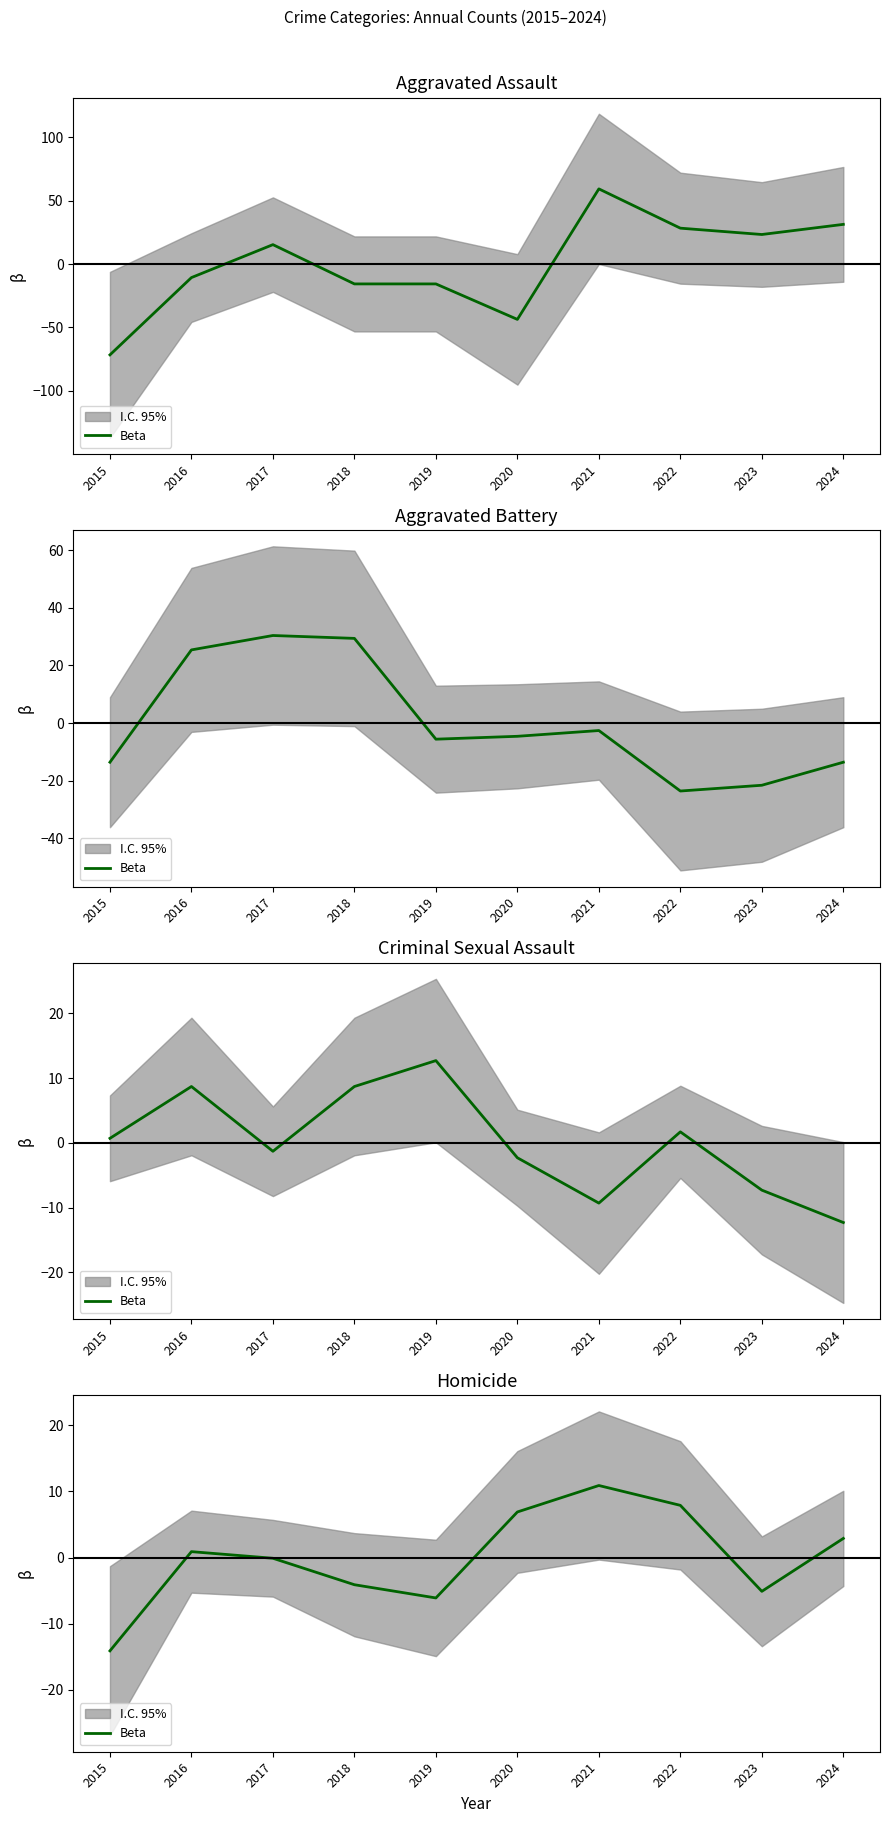

True or false: the data has more than 1 interior local peaks.

True